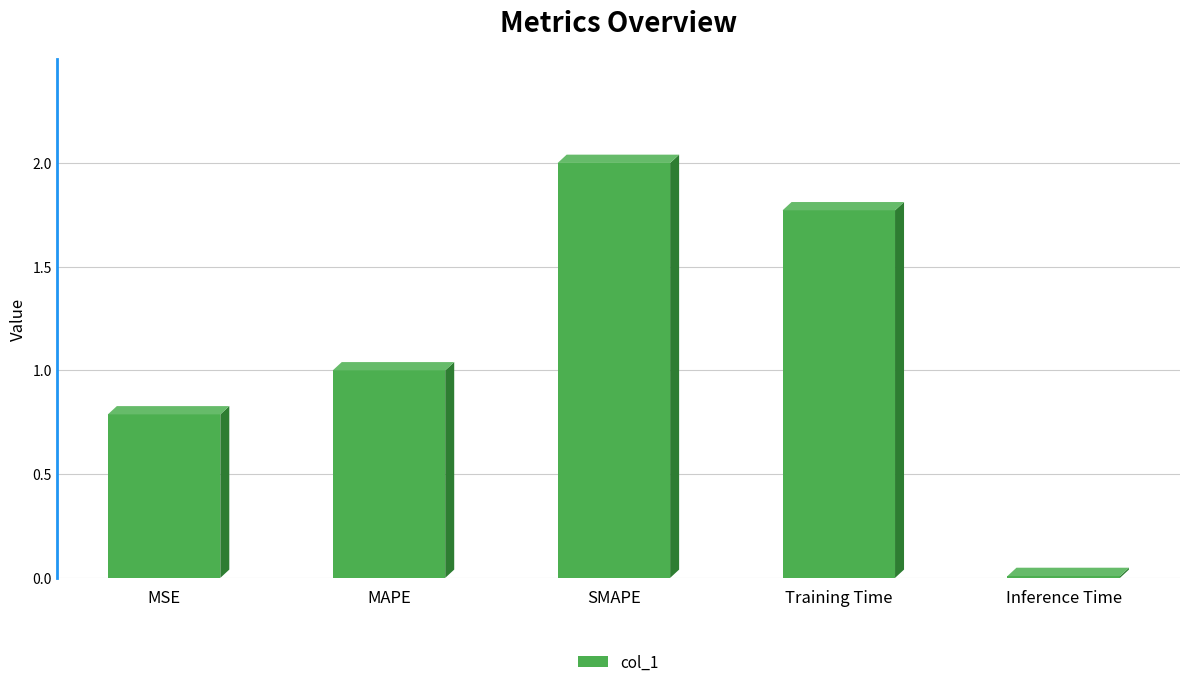

What is the label of the 2nd bar from the right?

Training Time